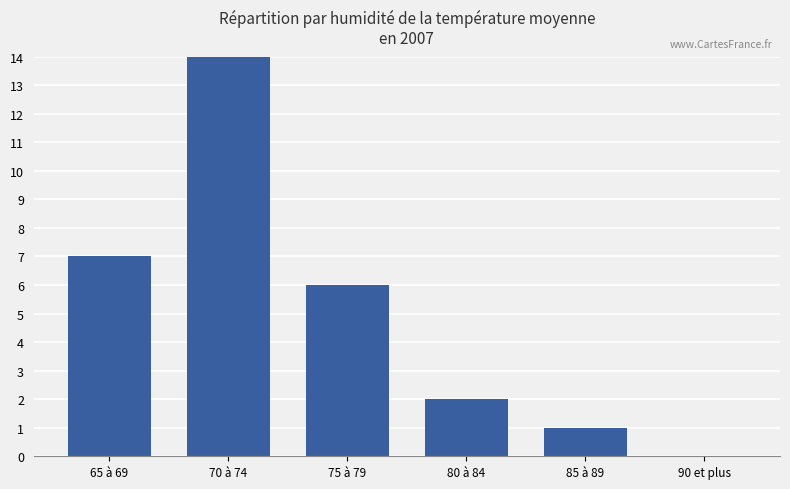

At which label is the value closest to 7?

65 à 69